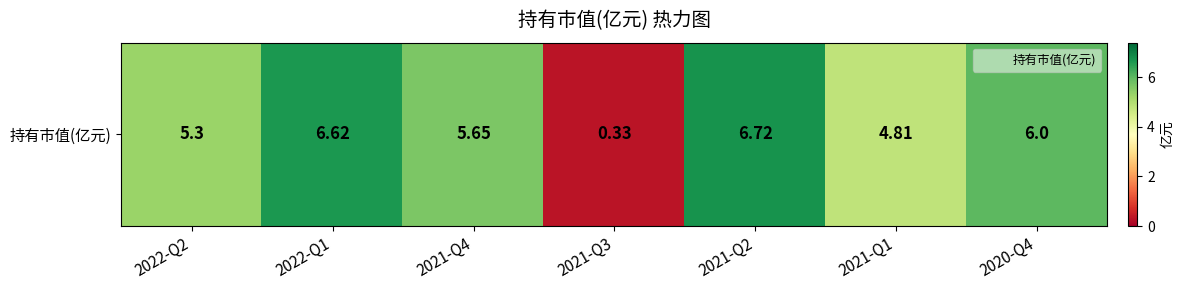

What is the ratio of the value at 2022-Q1 to the value at 2021-Q1?

1.4